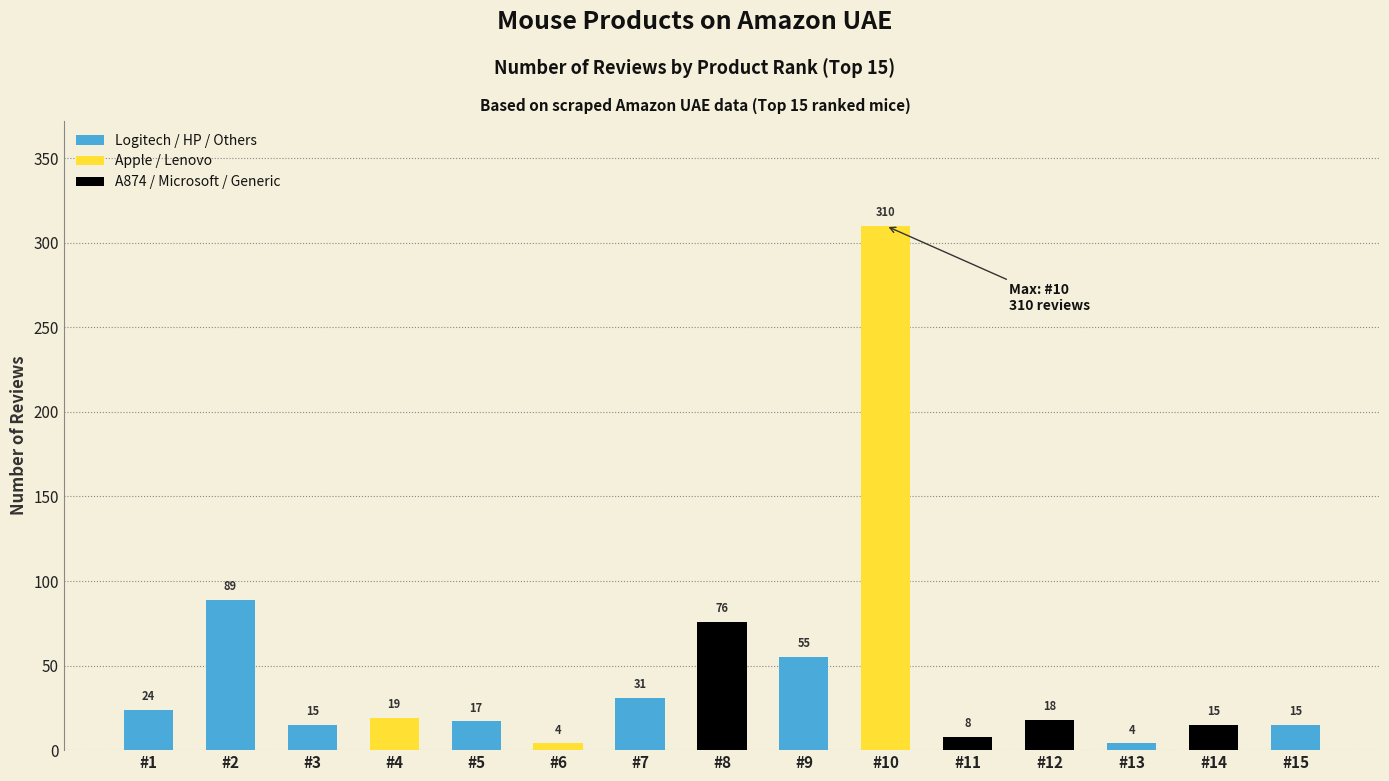

List the labels in order of Apple / Lenovo value, largest first.

#10, #4, #6, #1, #2, #3, #5, #7, #8, #9, #11, #12, #13, #14, #15